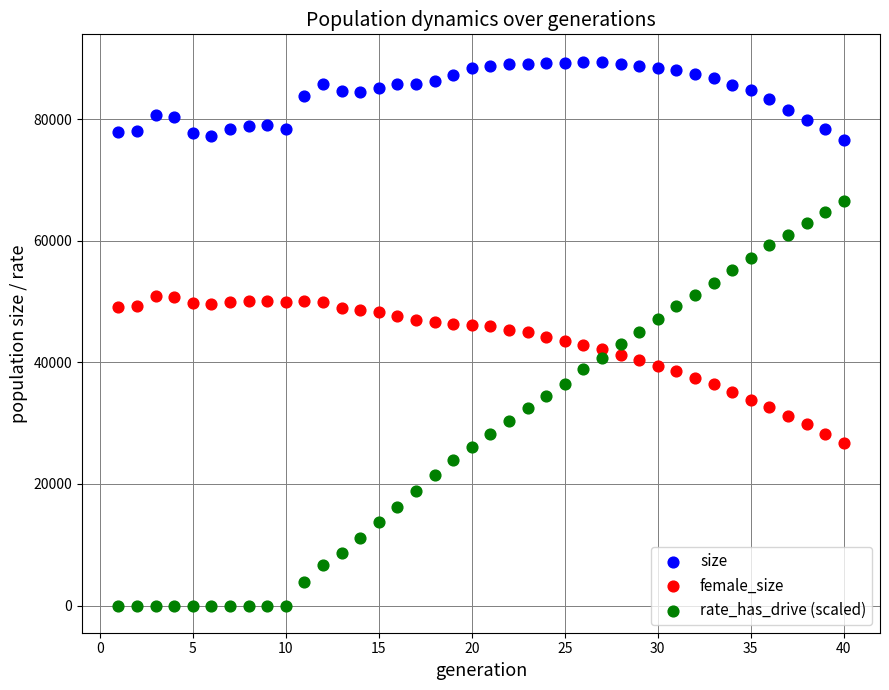

Which series contains the lowest Y value?

rate_has_drive (scaled)